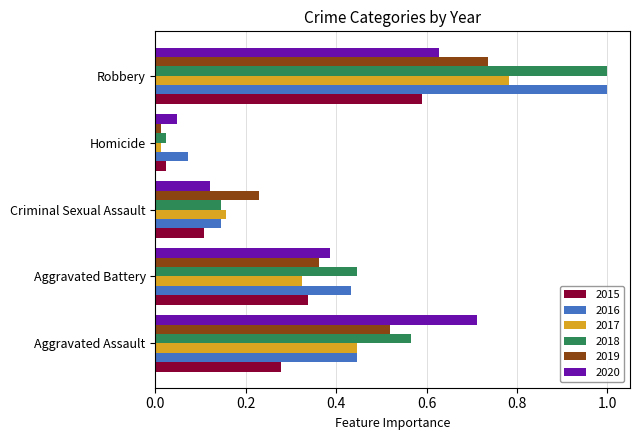

Which category has the lowest value in the 2020 series?

Homicide